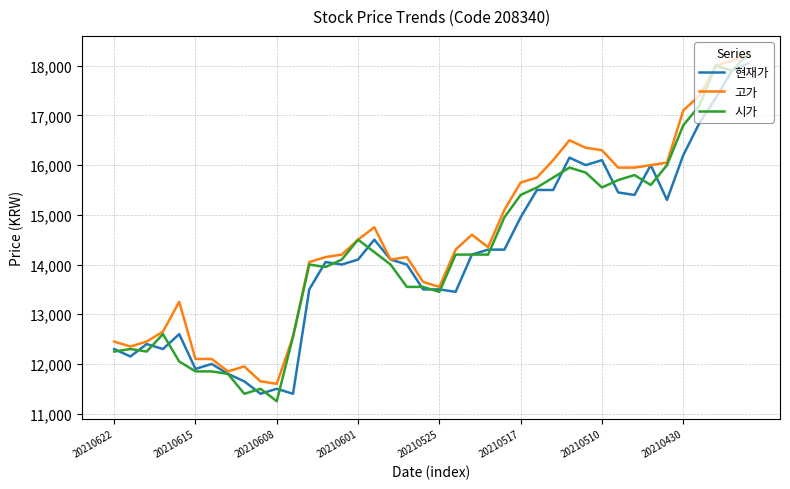

What is the greatest value displayed?

18250